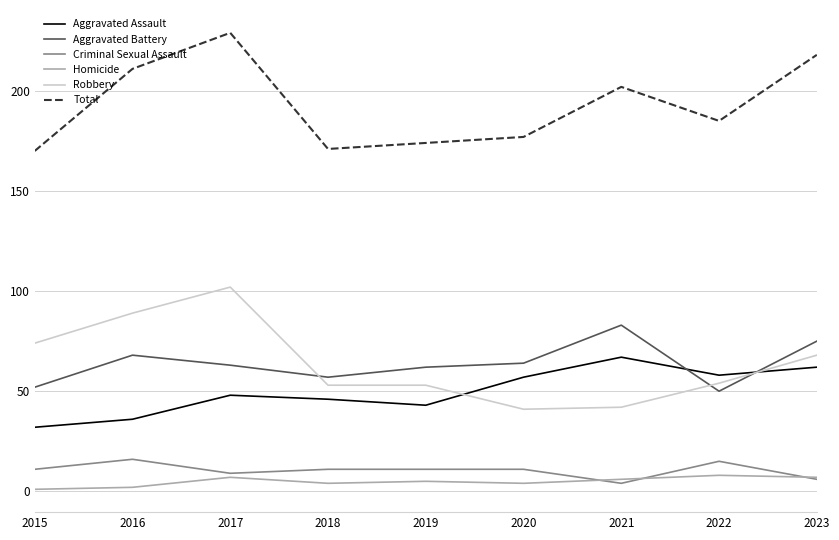

What is the total value across all series at 2016?

422